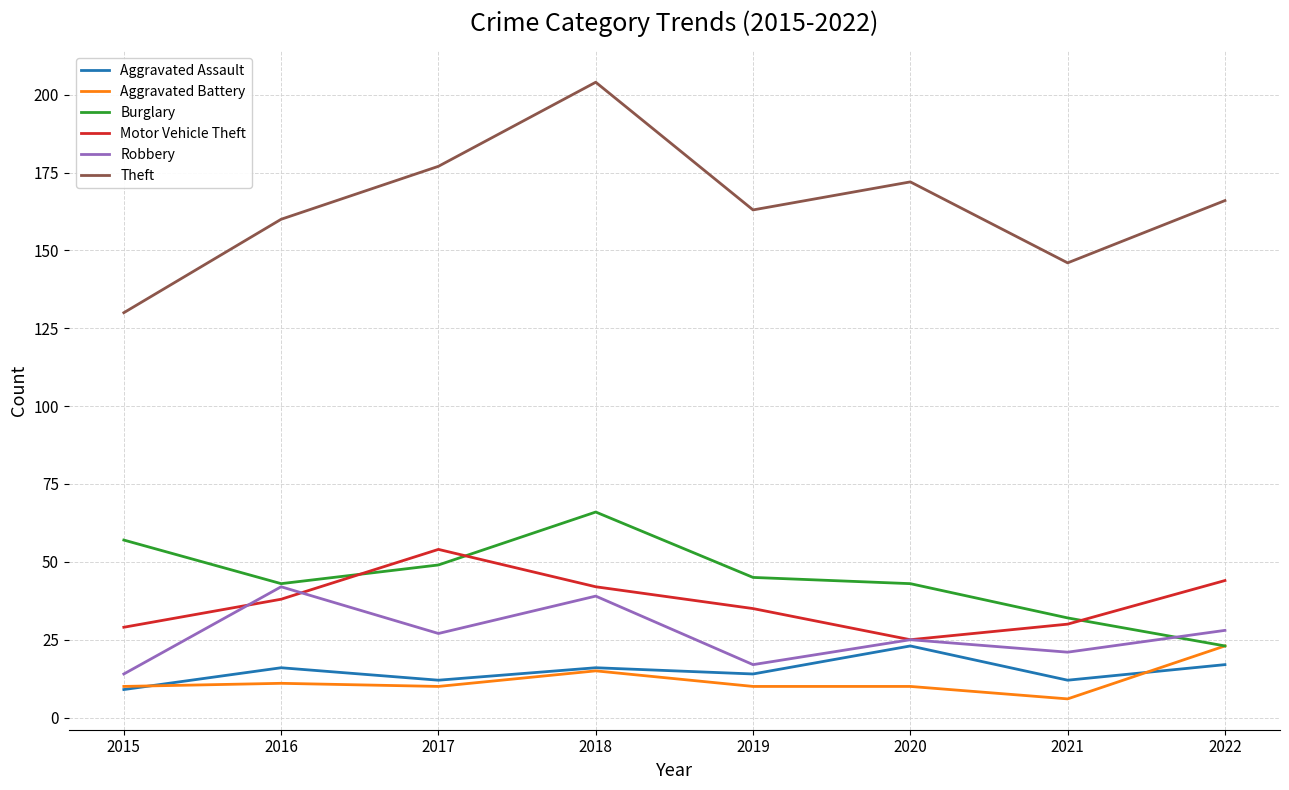

True or false: Burglary and Aggravated Assault intersect in this chart.

False